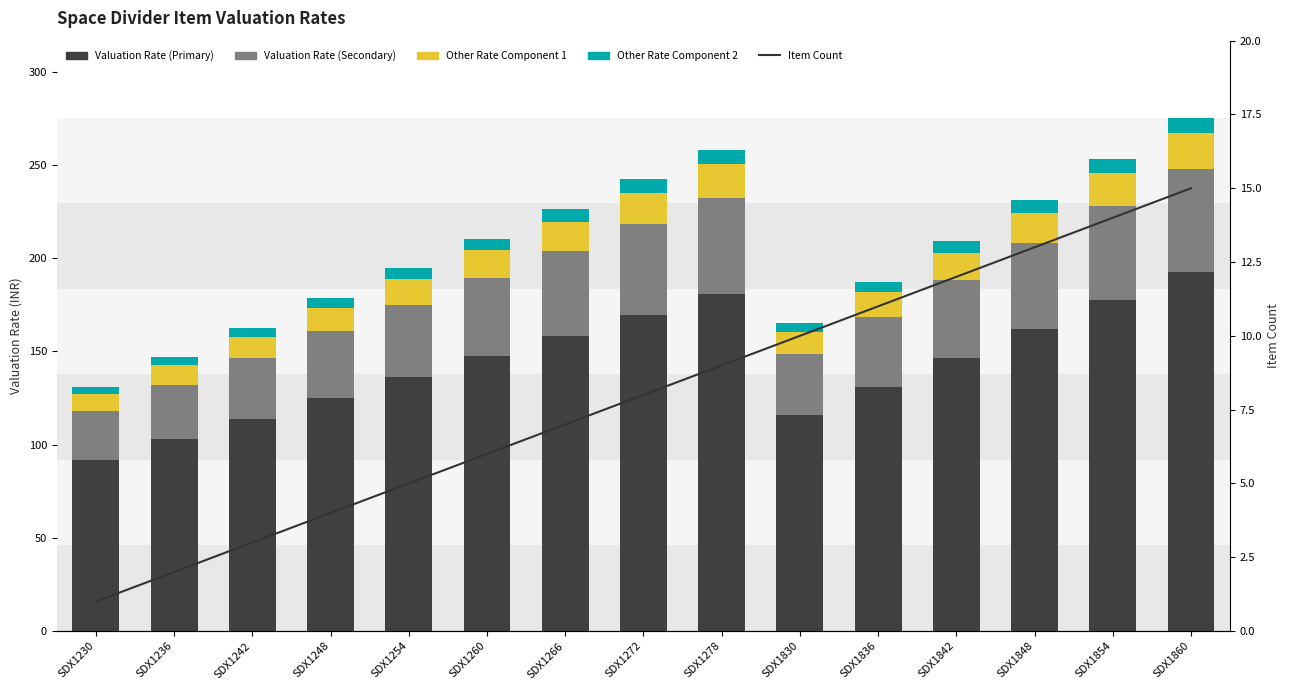

The Item Count series shows 3.0 at SDX1242. True or false?

True